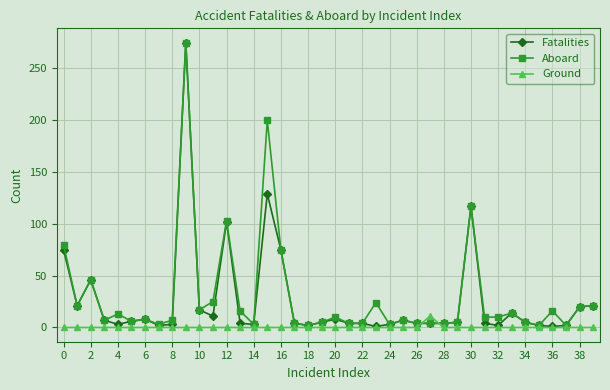

What is the maximum value shown in the chart?

275